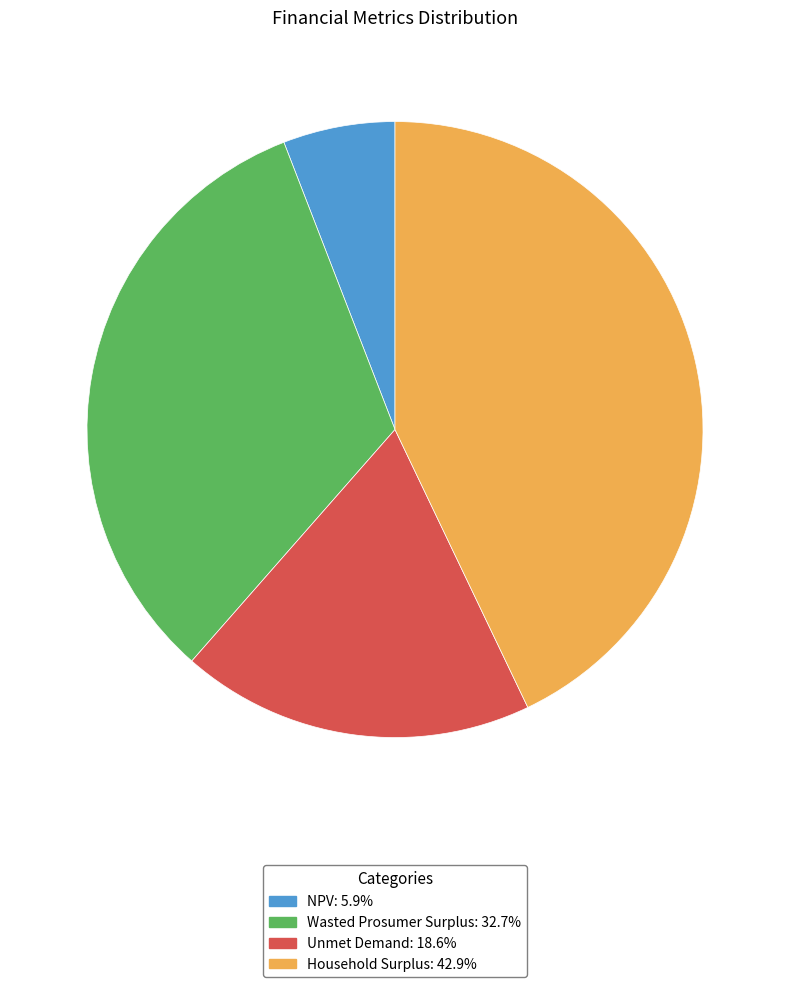

True or false: Household Surplus accounts for 43% of the total.

True